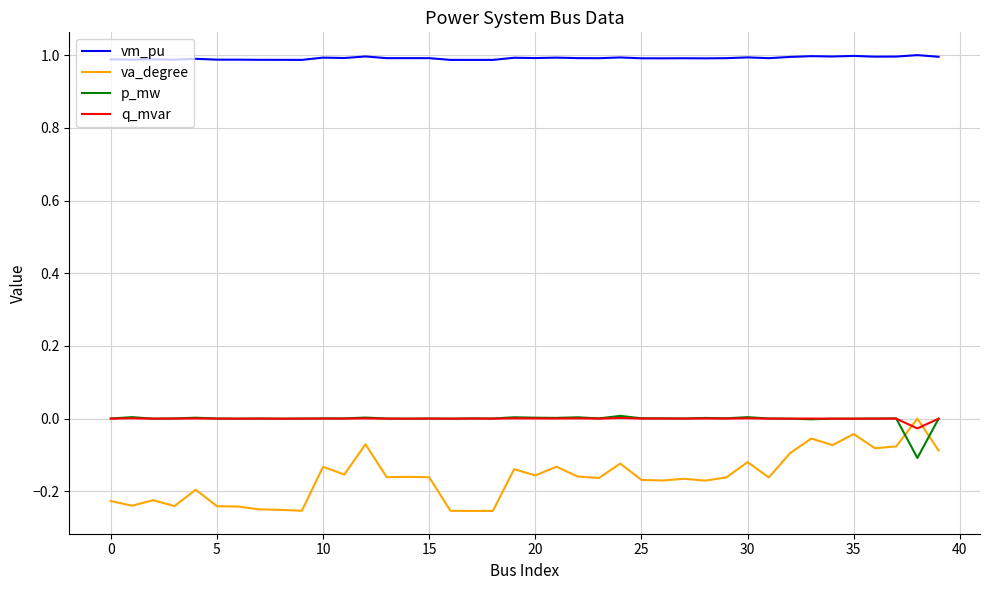

At how many categories does at least one series exceed 0?

40